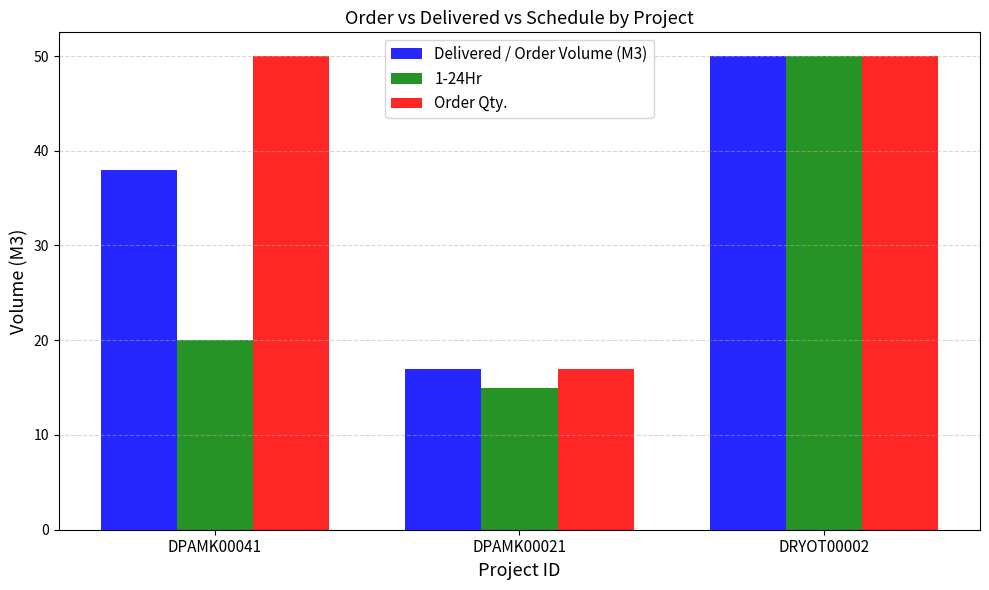

How many data points does each series have?

3